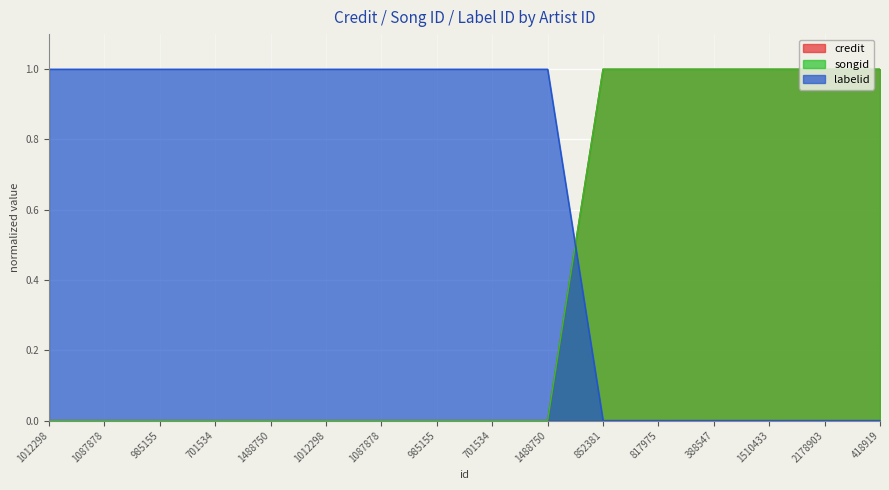

True or false: credit has a value of 1 at 852381.

True